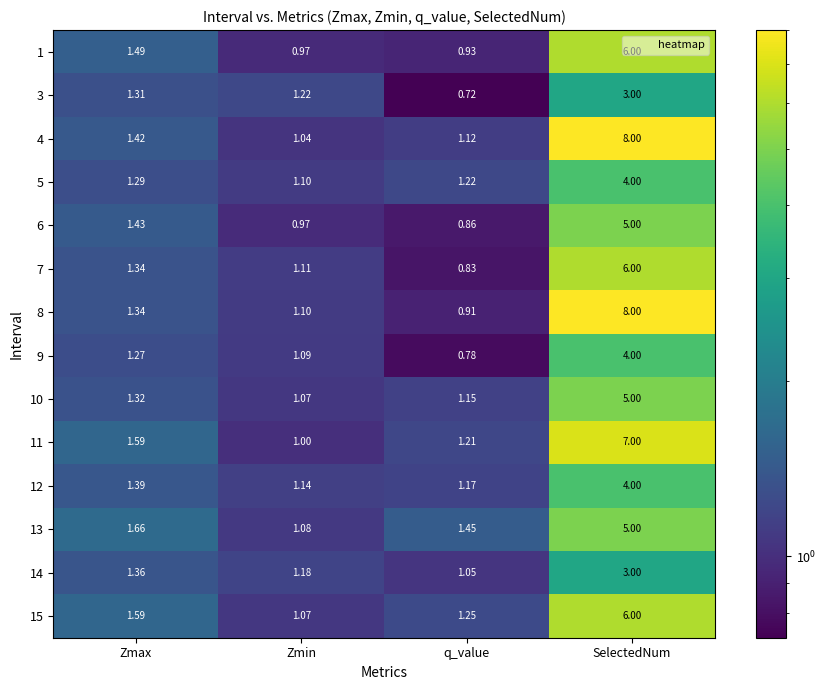

At which label is 7 closest to 3?

Zmax